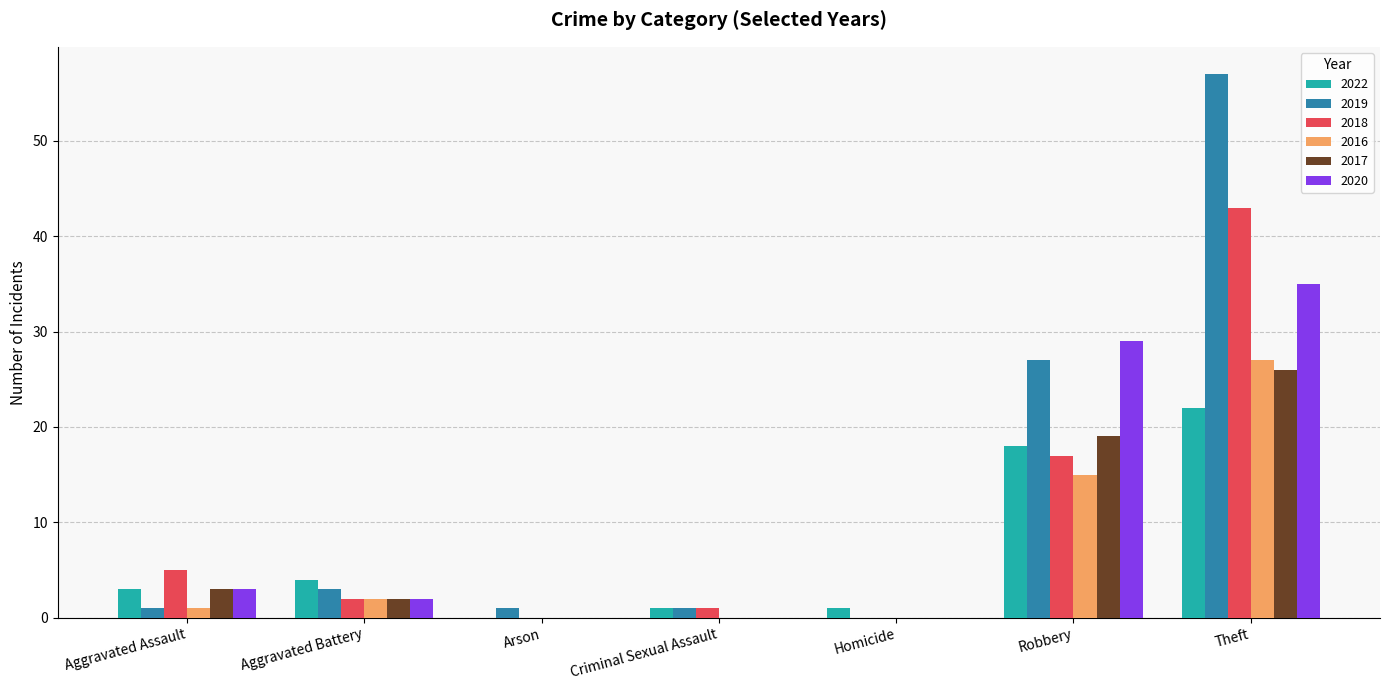

Reading left to right, extract all data points from this chart.

2022: 3	4	0	1	1	18	22
2019: 1	3	1	1	0	27	57
2018: 5	2	0	1	0	17	43
2016: 1	2	0	0	0	15	27
2017: 3	2	0	0	0	19	26
2020: 3	2	0	0	0	29	35